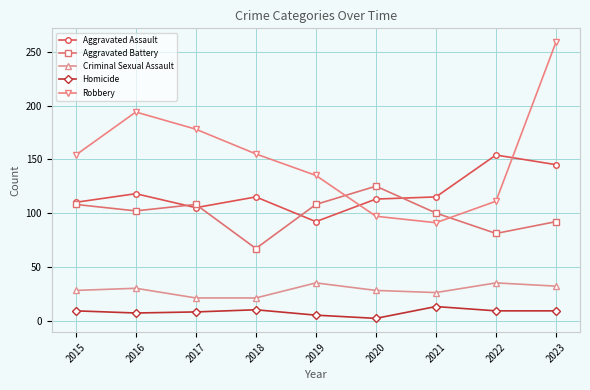

How many data points in Robbery are less than 154?

4